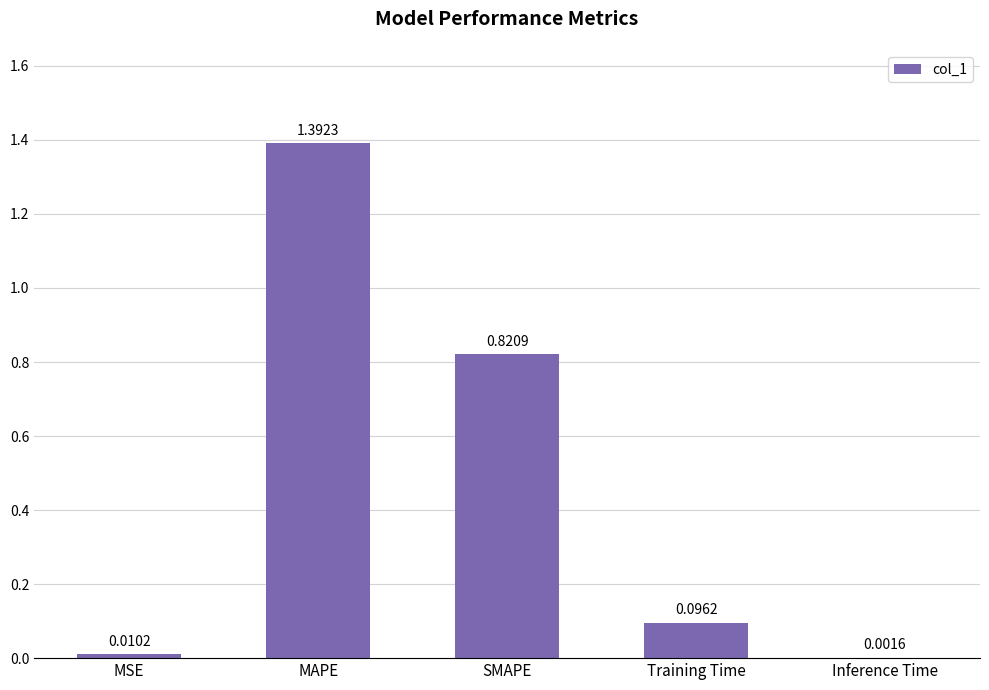

At which category does the chart reach its peak across all series?

MAPE